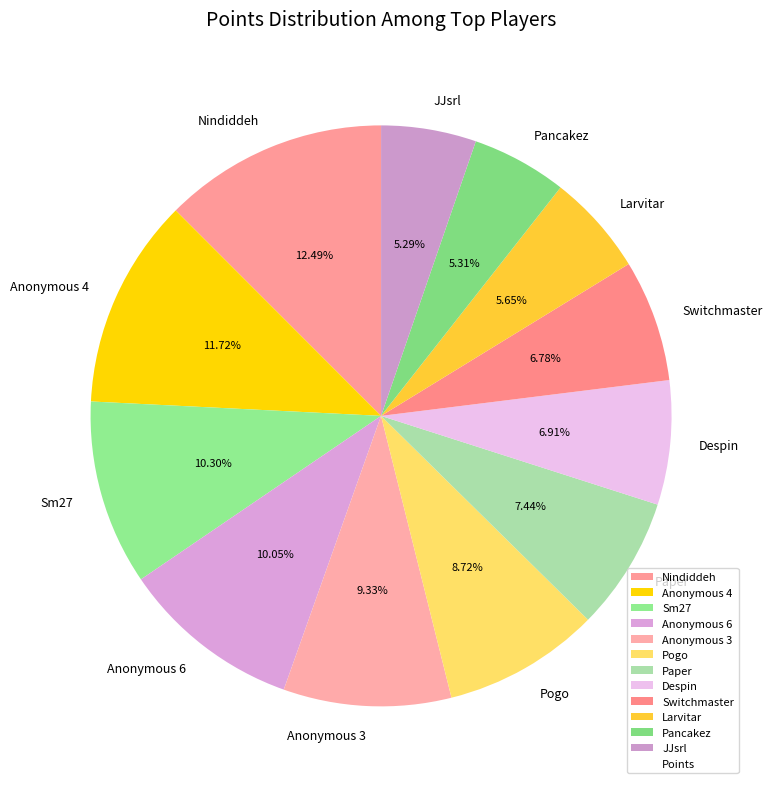

What is the largest slice in the pie chart?

Nindiddeh